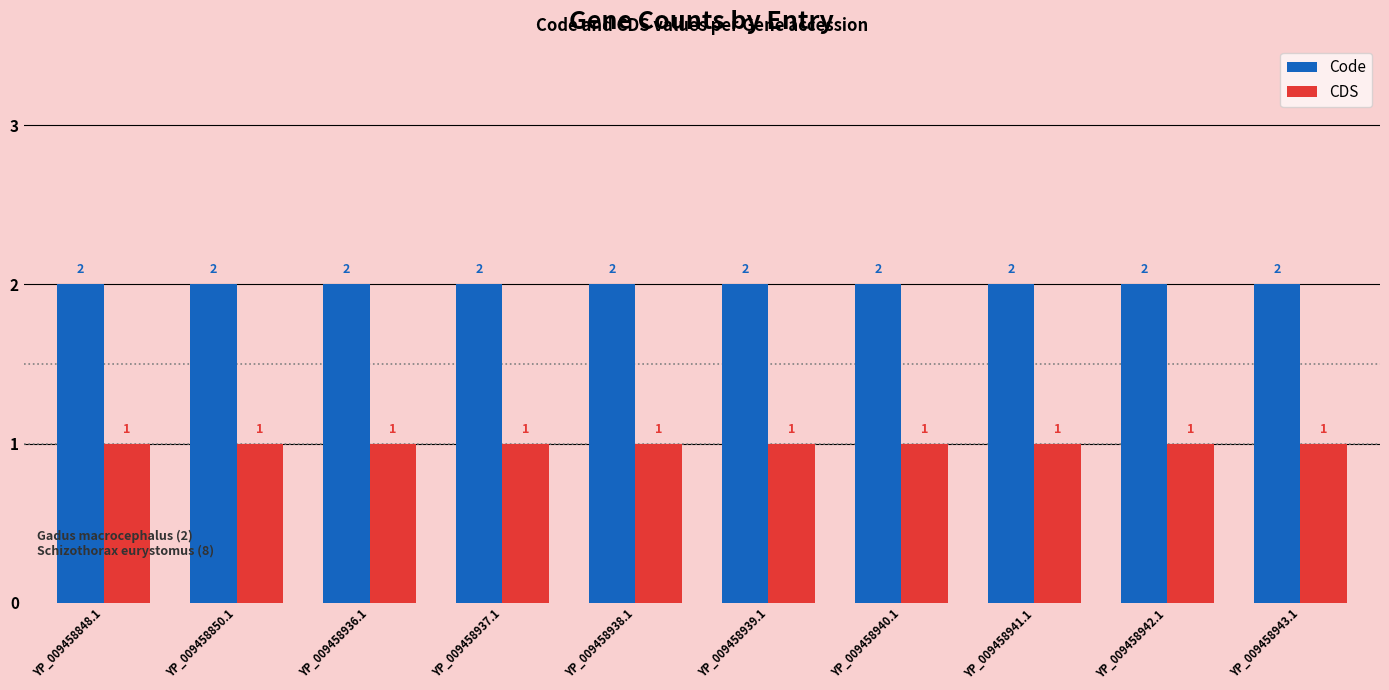

The CDS series shows 1 at YP_009458940.1. True or false?

True